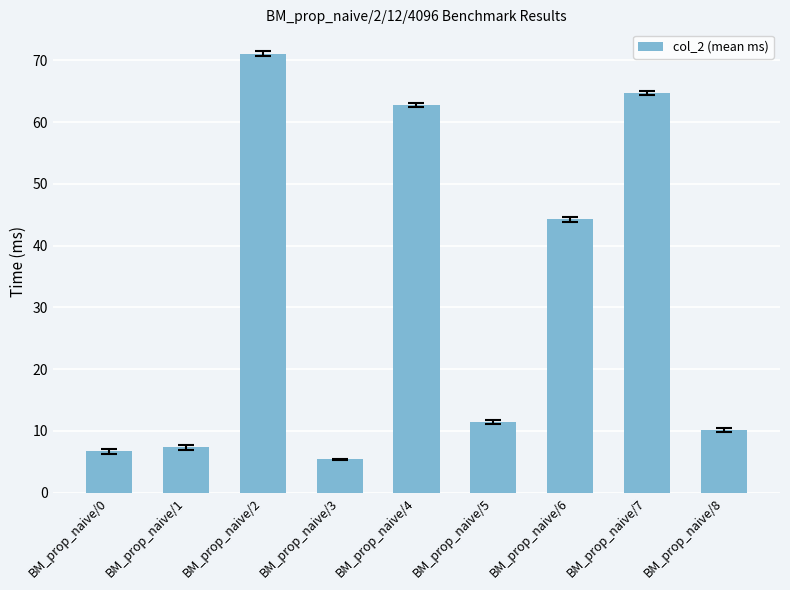

The chart shows a value of 10.2 at BM_prop_naive/8. True or false?

True